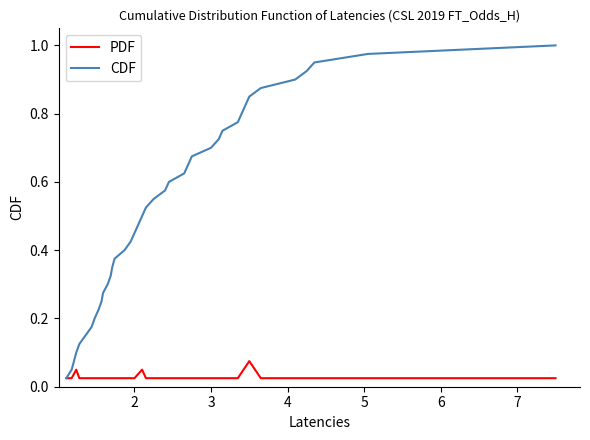

Which series has the largest range (max minus min)?

CDF